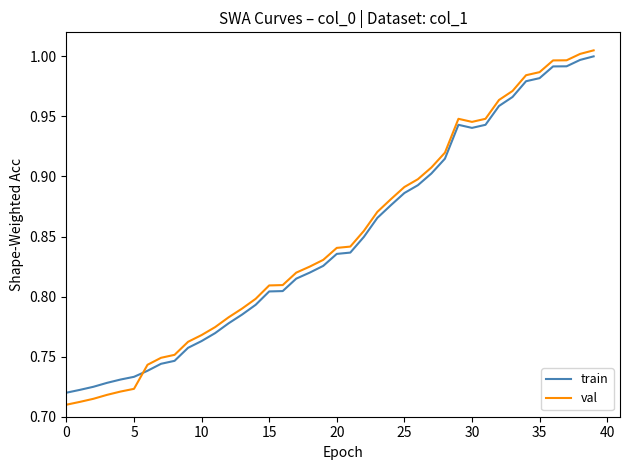

How many lines are shown in the chart?

2